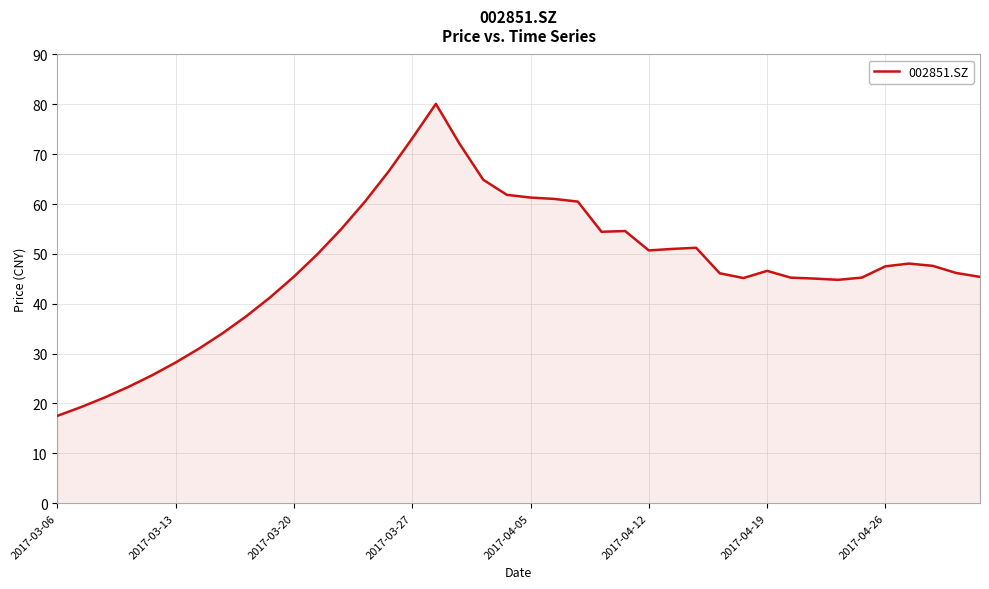

What is the maximum value shown in the chart?

80.1